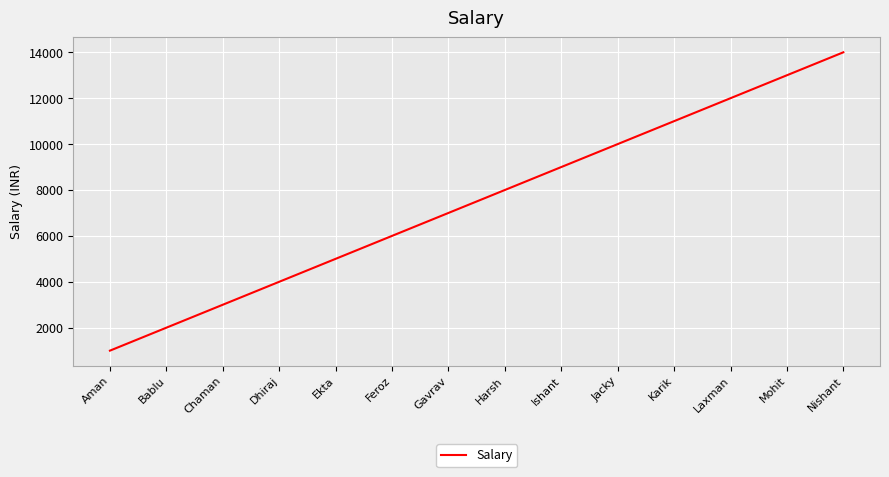

List the labels in order of value, smallest first.

Aman, Bablu, Chaman, Dhiraj, Ekta, Feroz, Gavrav, Harsh, Ishant, Jacky, Karik, Laxman, Mohit, Nishant